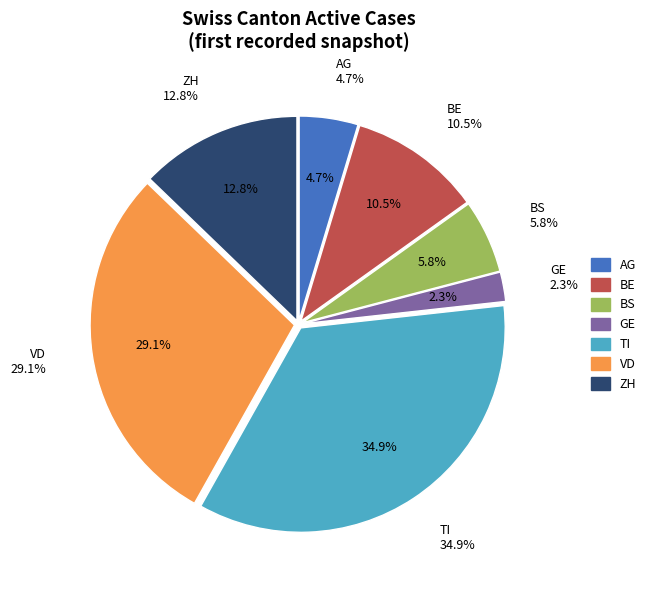

Between BS and VD, which is larger?

VD